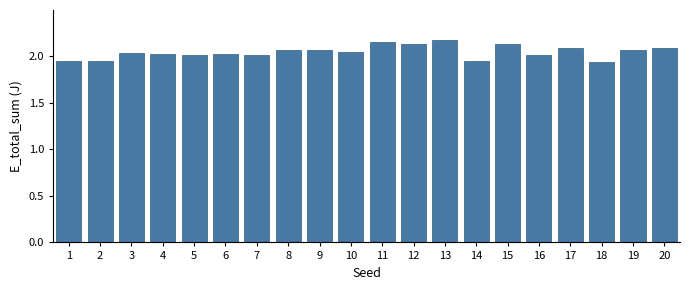

Approximately how many times larger is the value at 12 compared to 17?

1.0